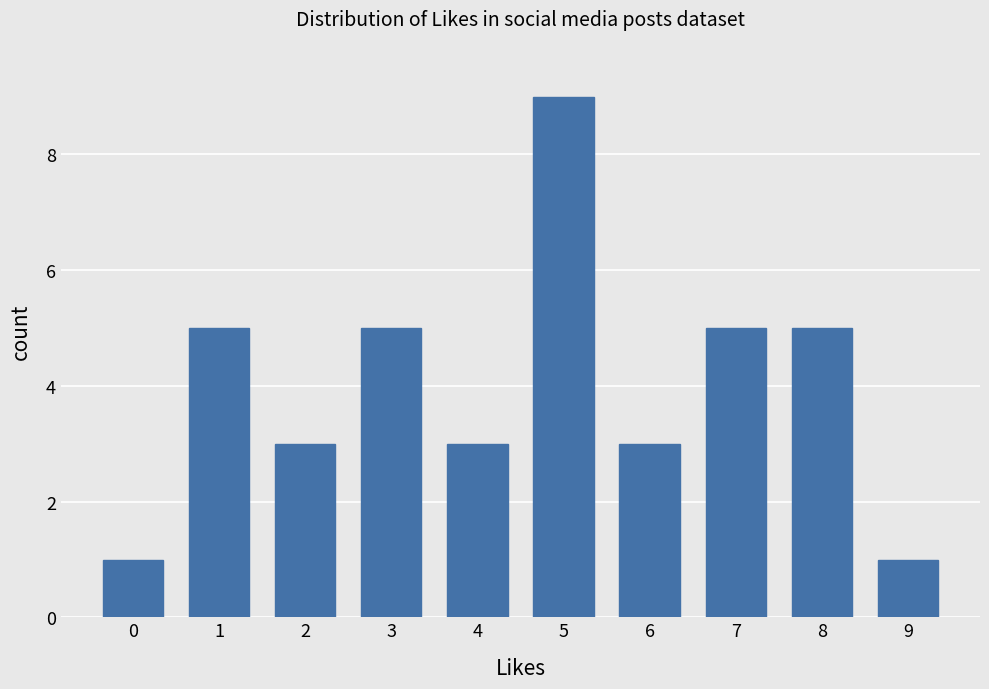

The chart shows a value of 3 at 2. True or false?

True